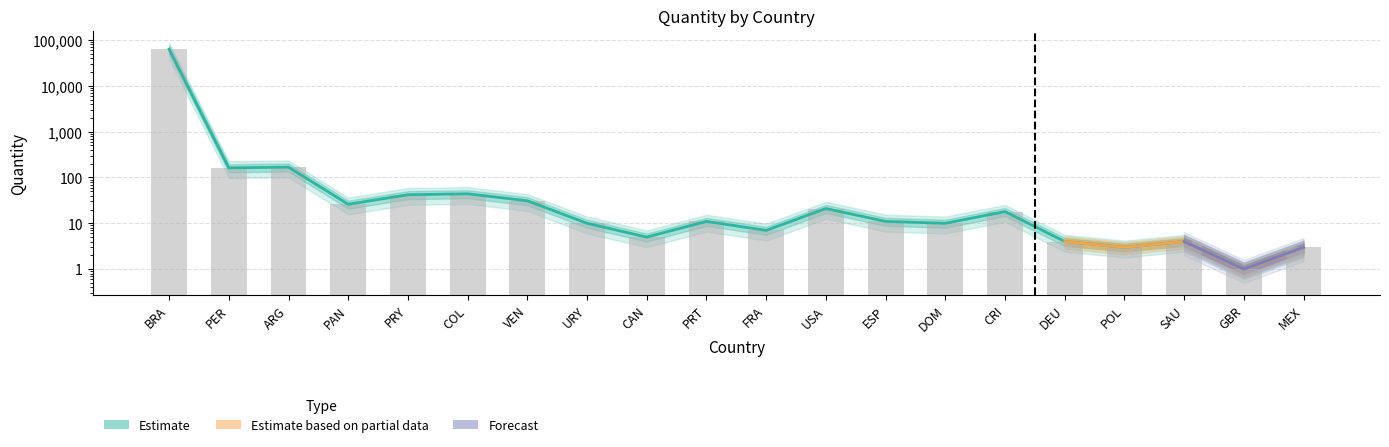

List the labels in order of value, smallest first.

GBR, POL, MEX, DEU, SAU, CAN, FRA, URY, DOM, PRT, ESP, CRI, USA, PAN, VEN, PRY, COL, PER, ARG, BRA